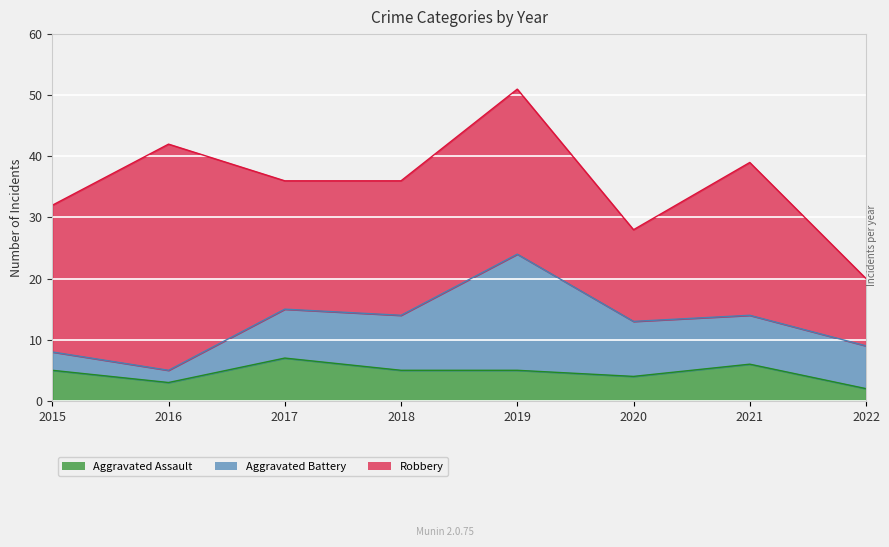

Is the value of Robbery at 2021 greater than the value of Aggravated Battery at 2016?

Yes